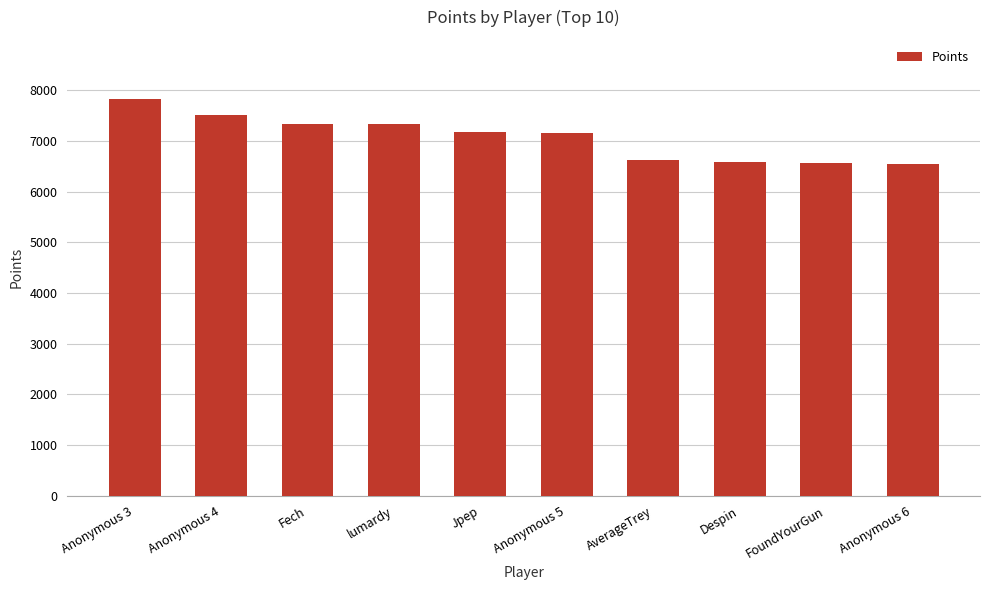

How many categories are shown in the chart?

10